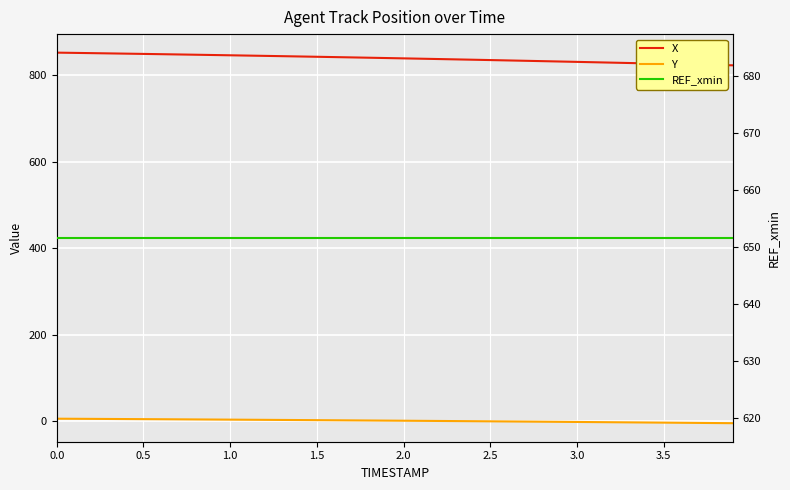

What is the label of the 30th point from the right?

1.0